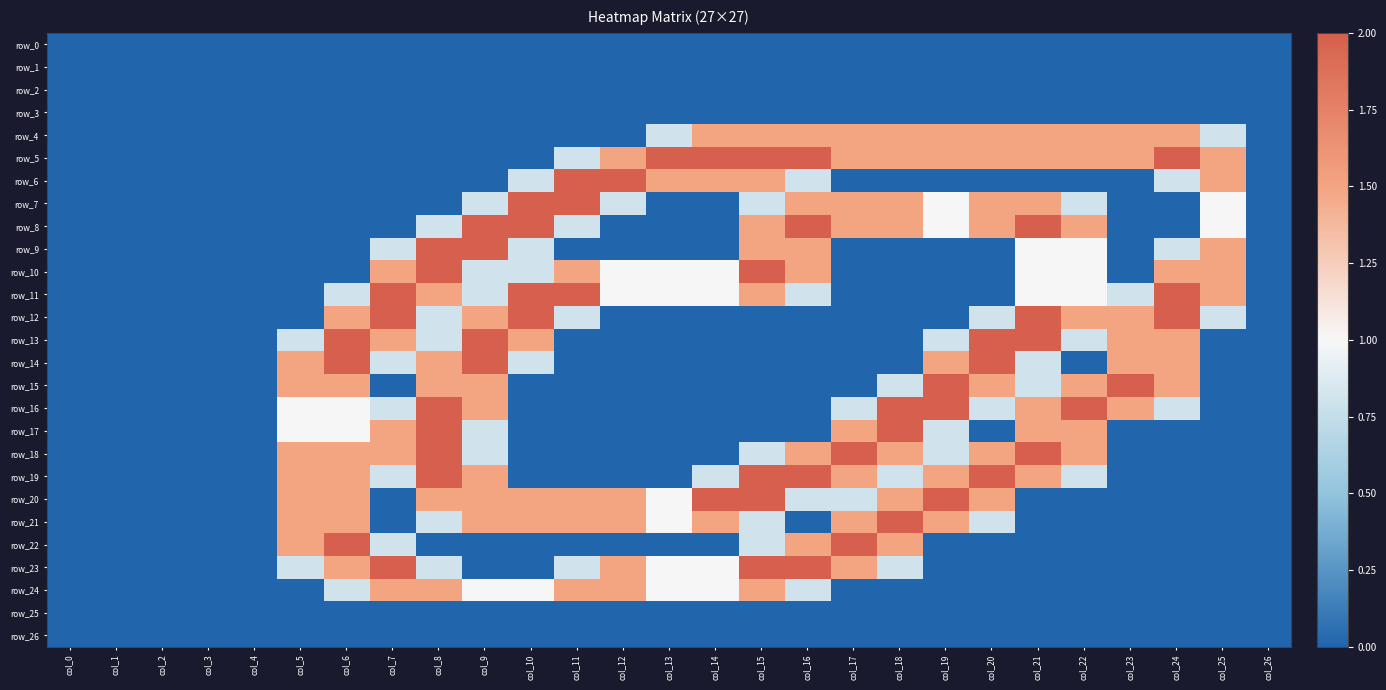

At which category is the sum across all series the highest?

col_8